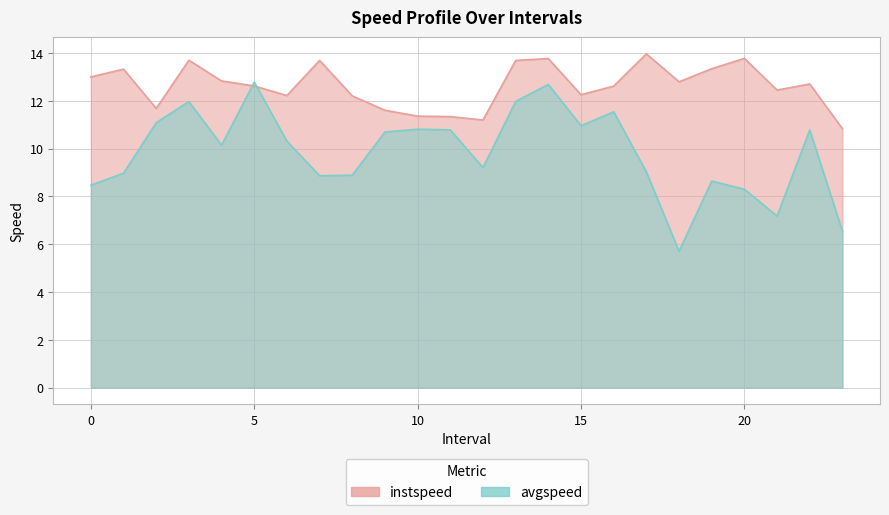

How many values in the avgspeed series exceed 10?

13